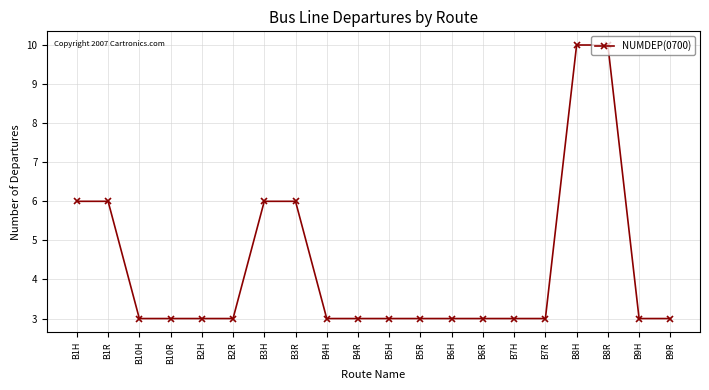

The chart shows a value of 6 at B3H. True or false?

True